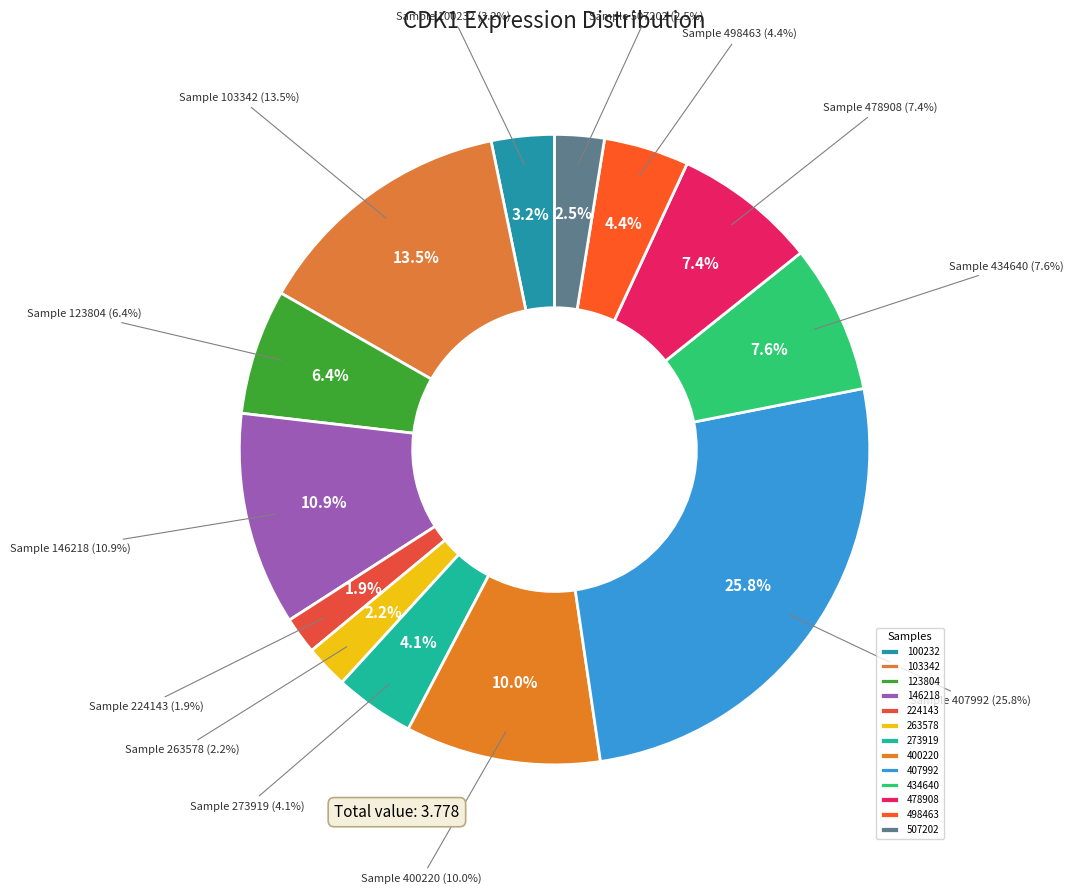

How many segments does this pie chart have?

13